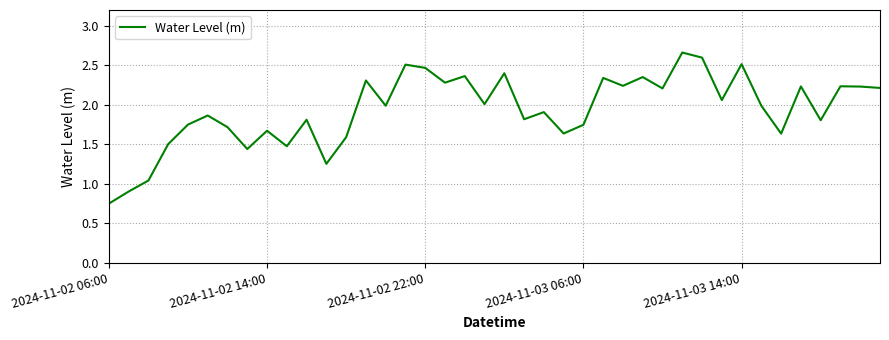

Count the number of values greater than 1.

38